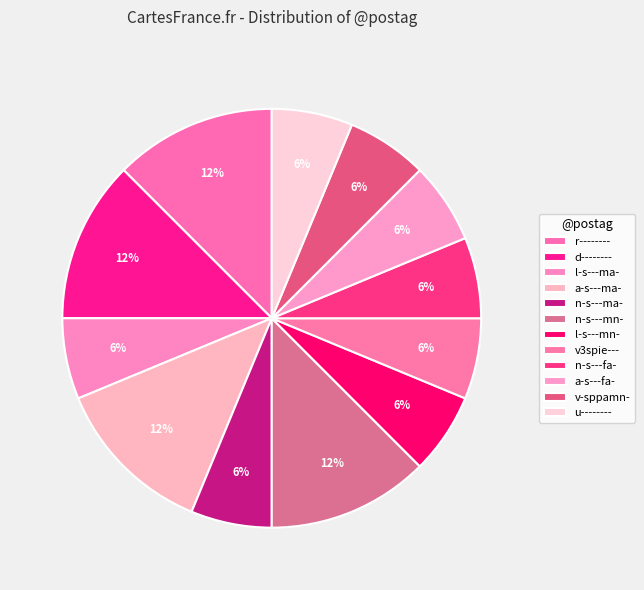

How many slices are in this pie chart?

12